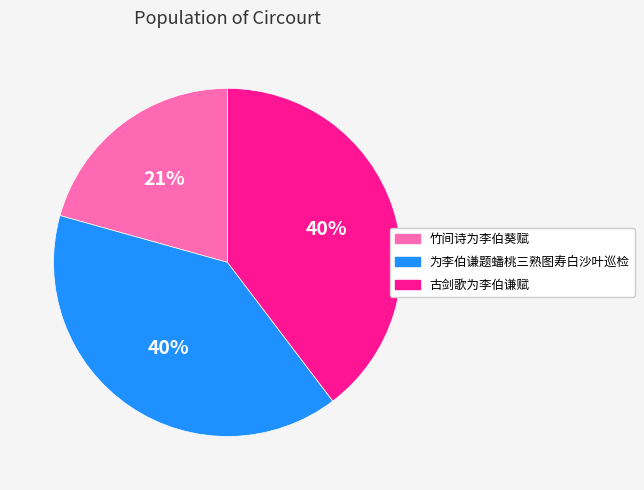

Combined, do 古剑歌为李伯谦赋 and 为李伯谦题蟠桃三熟图寿白沙叶巡检 account for over 50%?

Yes